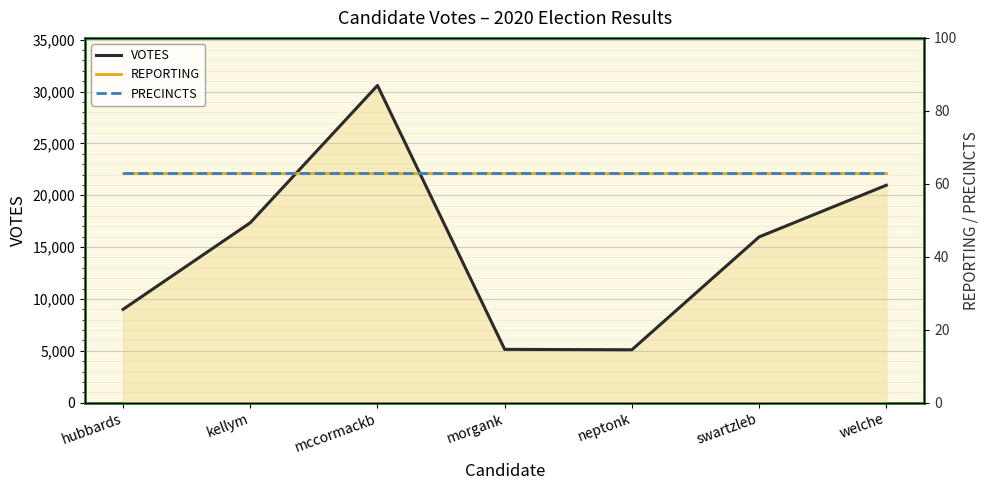

Reading left to right, extract all data points from this chart.

VOTES: hubbards=9000	kellym=17350	mccormackb=30585	morgank=5140	neptonk=5101	swartzleb=15982	welche=20966
REPORTING: hubbards=63	kellym=63	mccormackb=63	morgank=63	neptonk=63	swartzleb=63	welche=63
PRECINCTS: hubbards=63	kellym=63	mccormackb=63	morgank=63	neptonk=63	swartzleb=63	welche=63